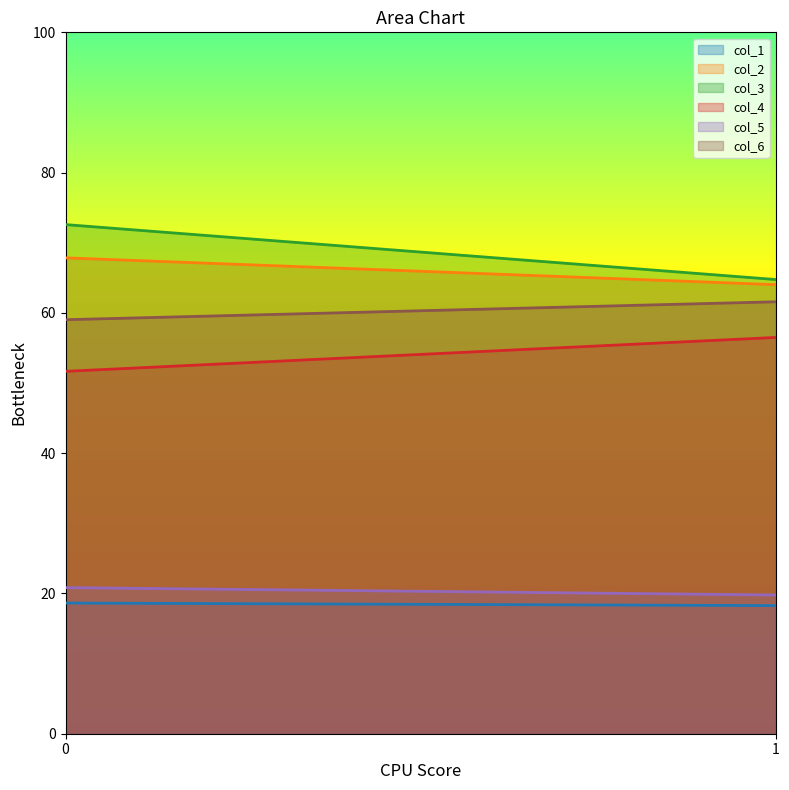

List the labels in order of col_2 value, largest first.

0, 1